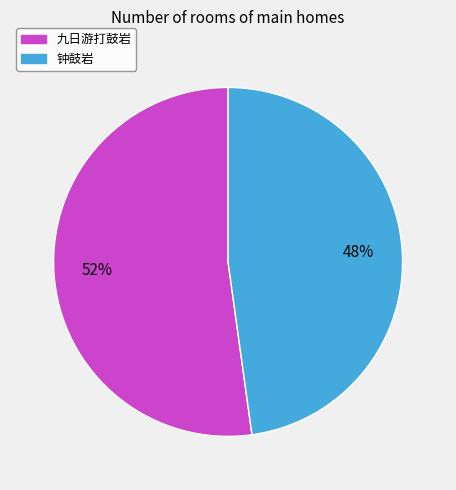

To the nearest percent, what percentage of the pie is 钟鼓岩?

48%